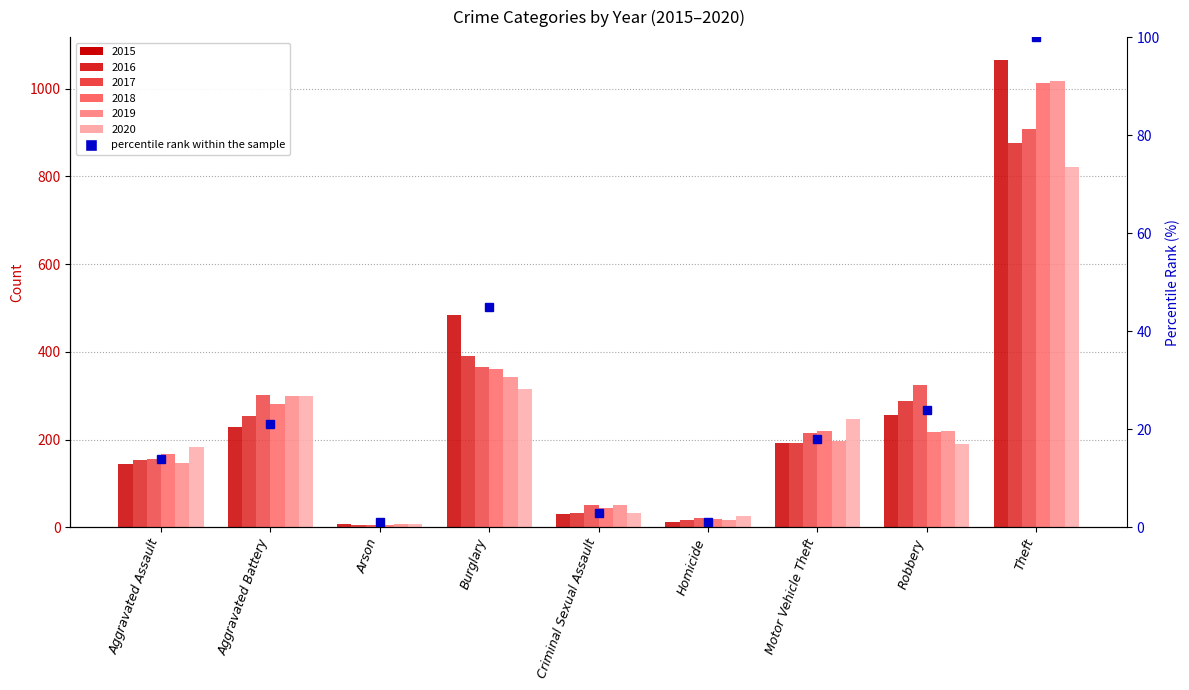

What is the label of the 7th bar from the left?

Motor Vehicle Theft